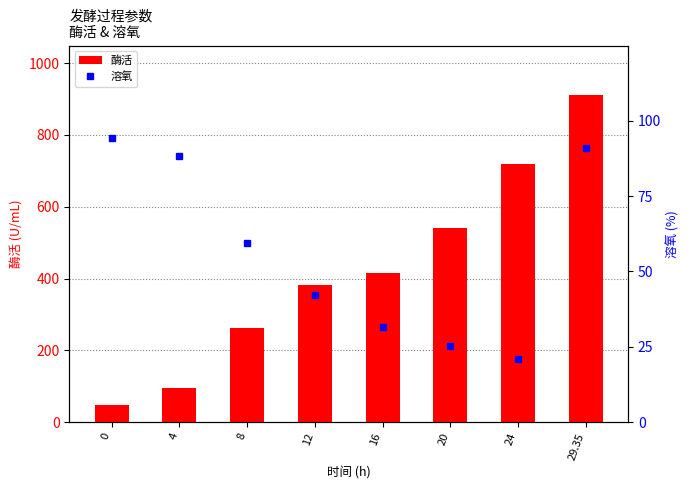

List the labels in order of 溶氧 value, largest first.

0, 29.35, 4, 8, 12, 16, 20, 24